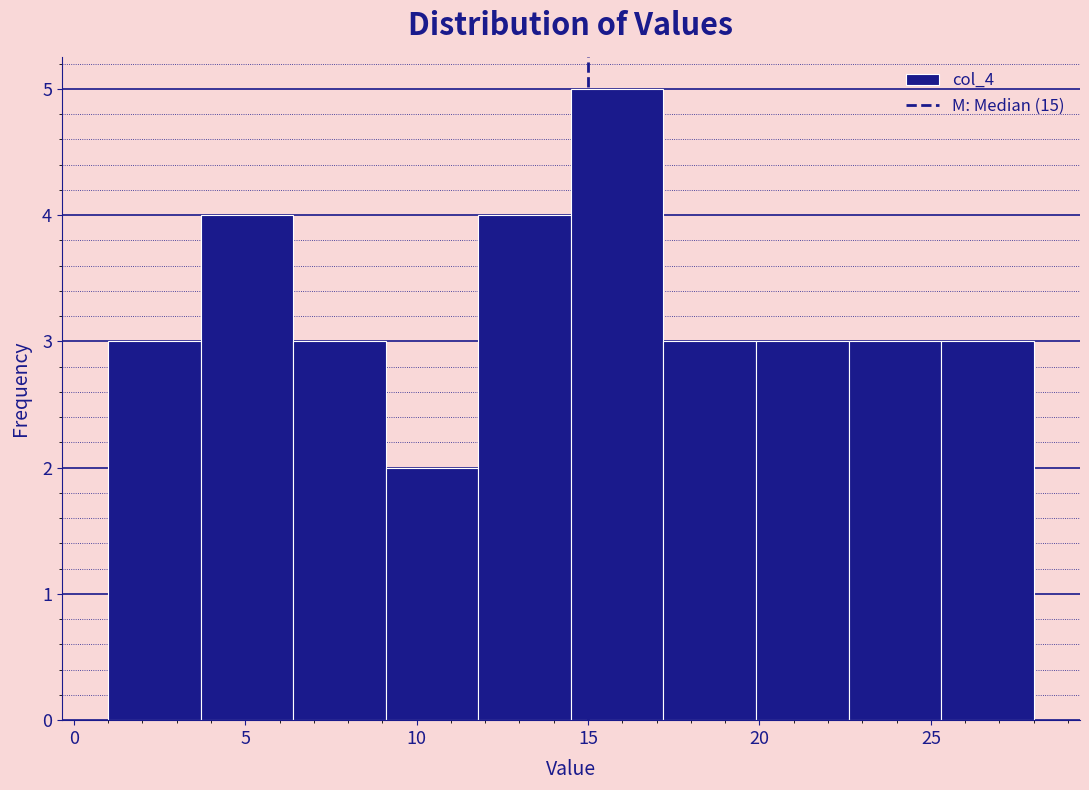

Over which range of the x-axis is the bar tallest?

14.5 to 17.2